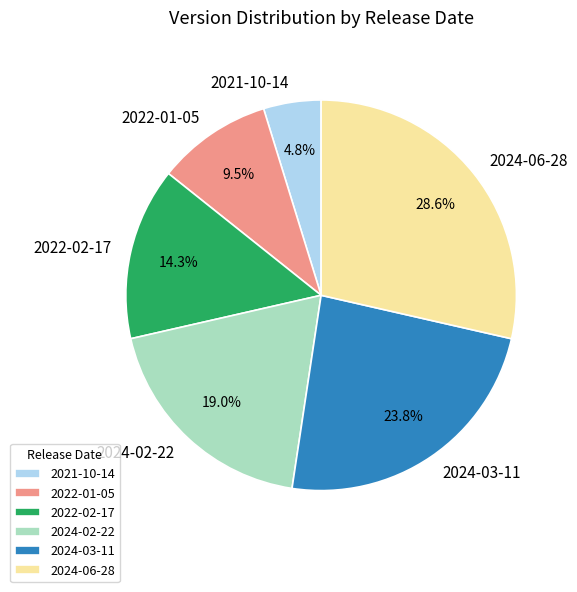

Is 2022-02-17 the majority of the pie?

No